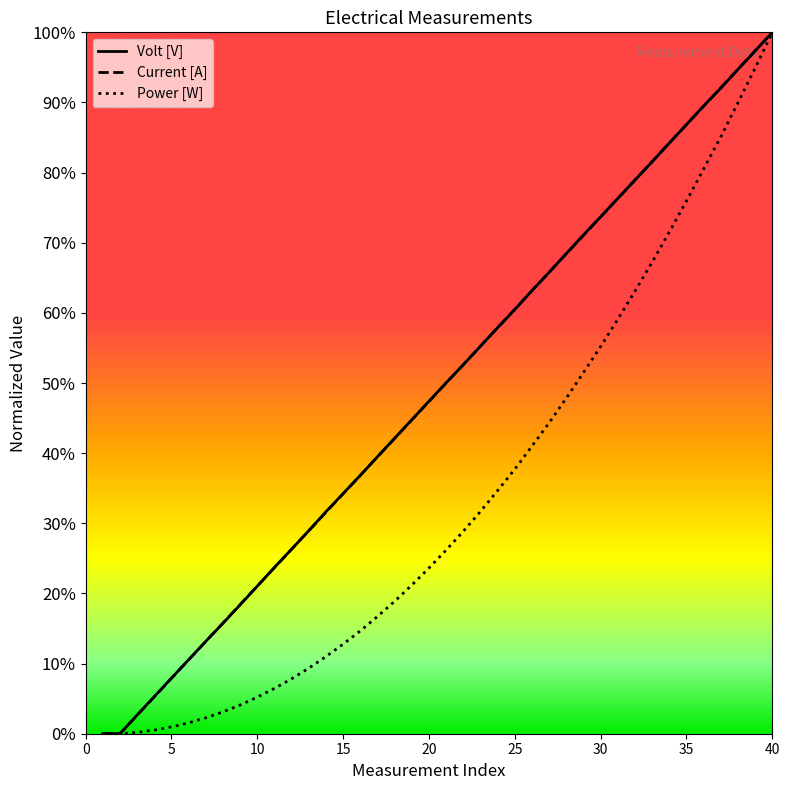

What is the highest value of the Current [A] series?

1.0